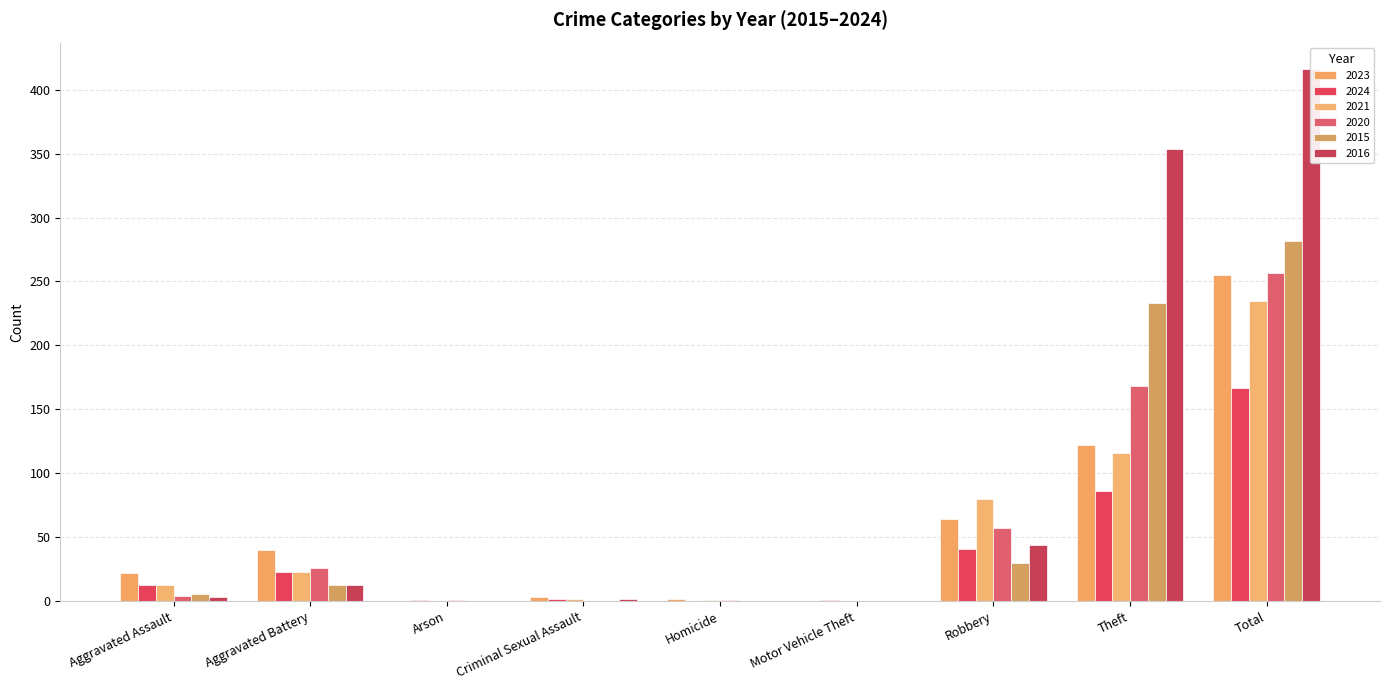

Which series has the largest total across all categories?

2016